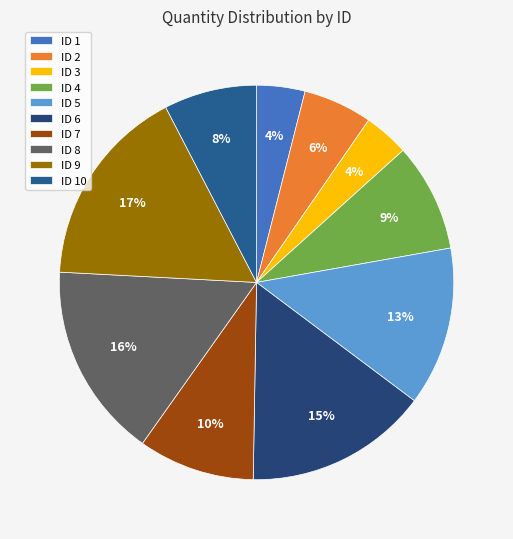

How many slices are in this pie chart?

10